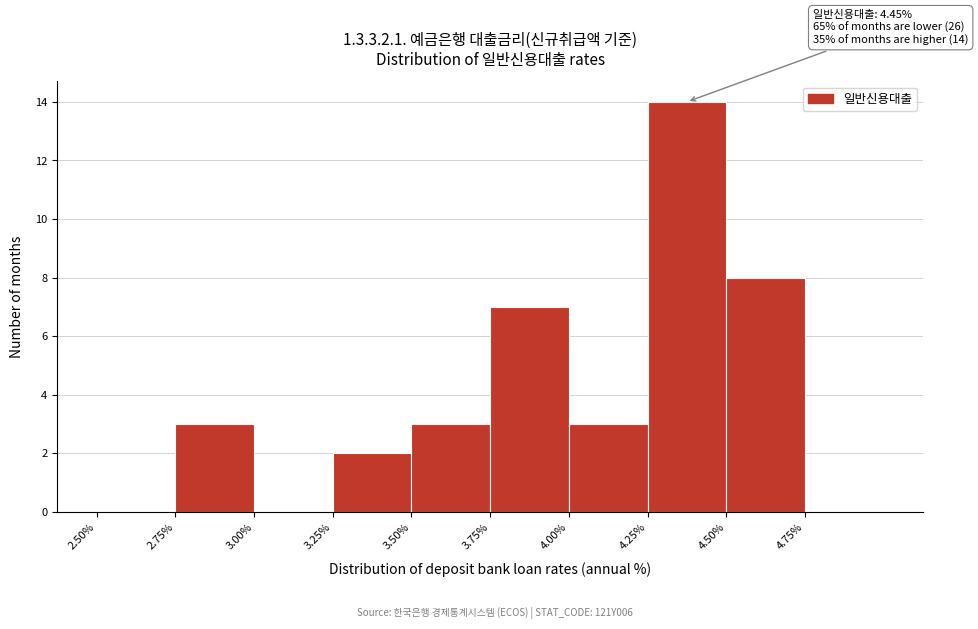

Which range on the x-axis has the tallest bar?

4.25 to 4.50